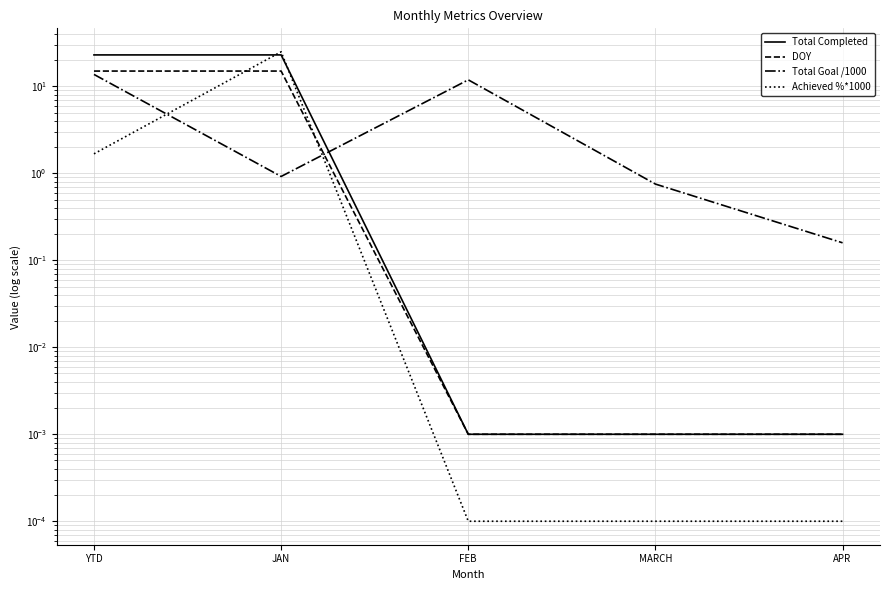

What is the label of the 5th point from the left?

APR